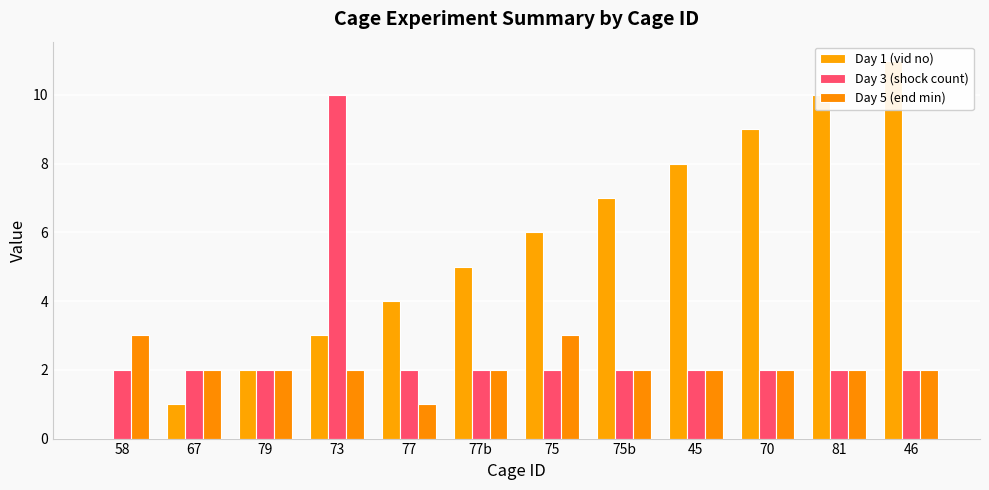

What is the label of the 9th bar from the right?

73